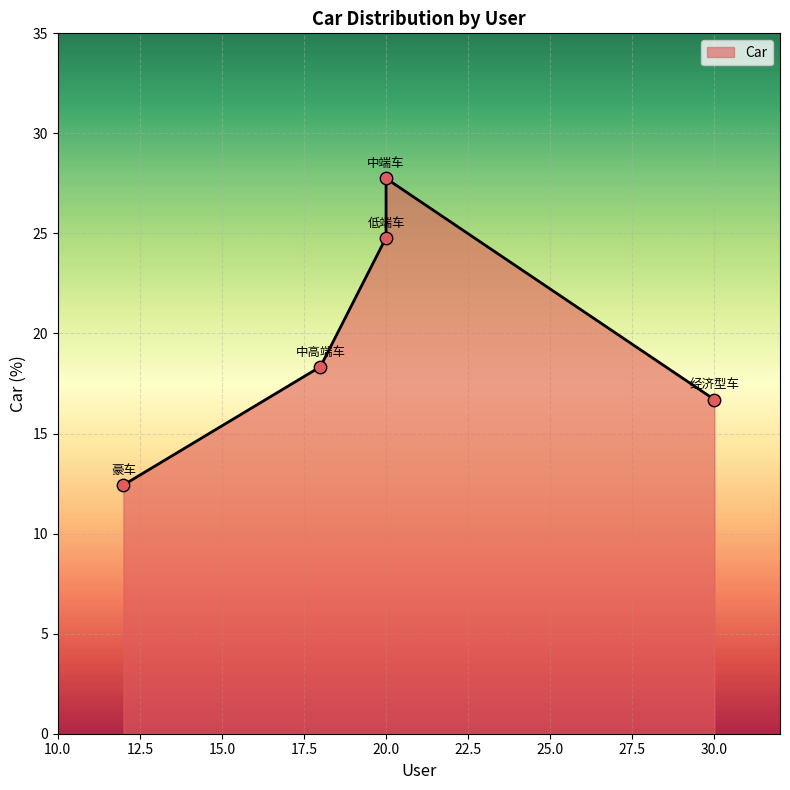

What is the ratio of the value at 中端车 to the value at 豪车?

2.2